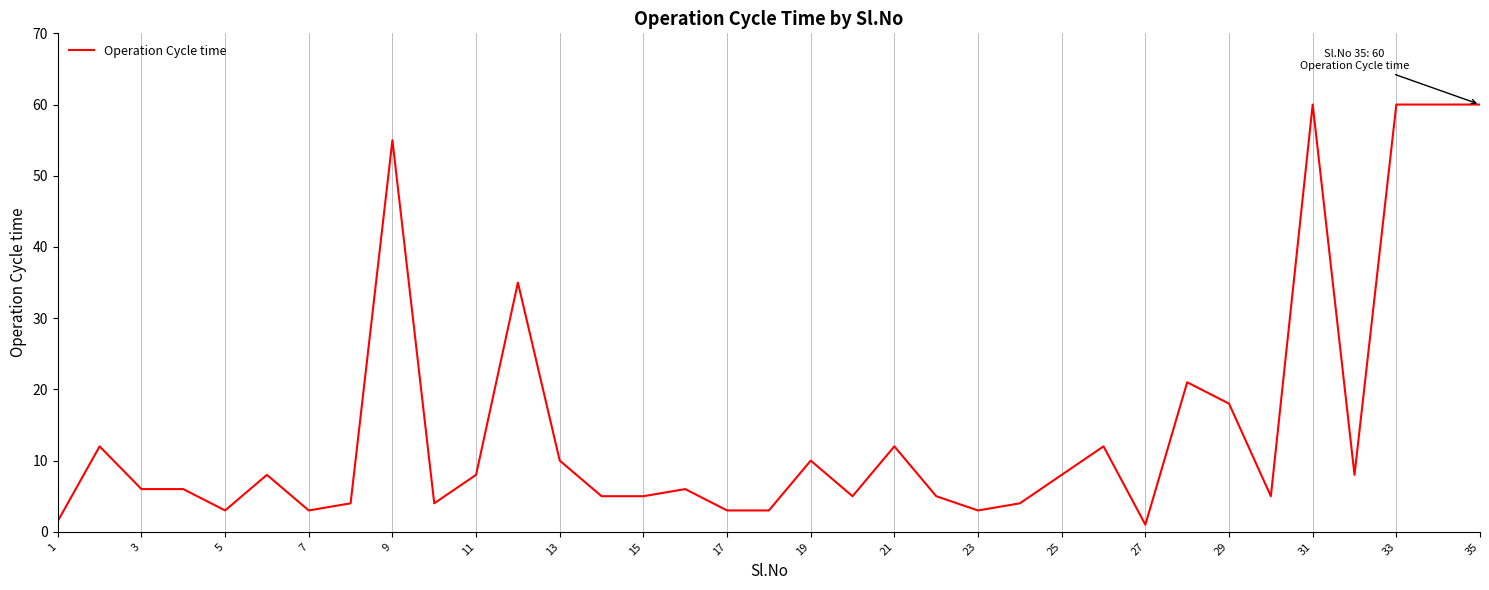

How many lines are shown in the chart?

1